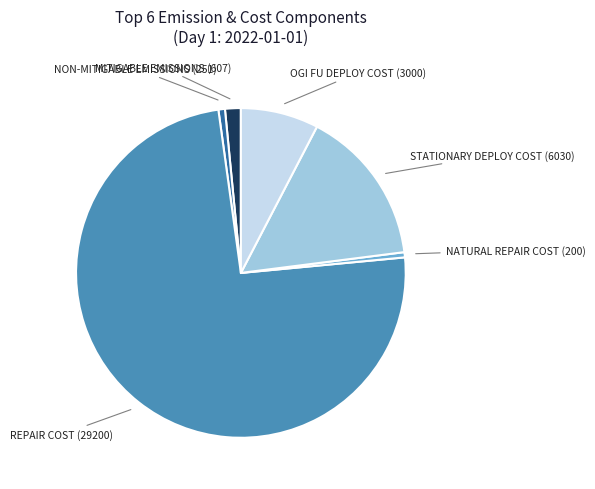

Does any single category account for the majority?

Yes